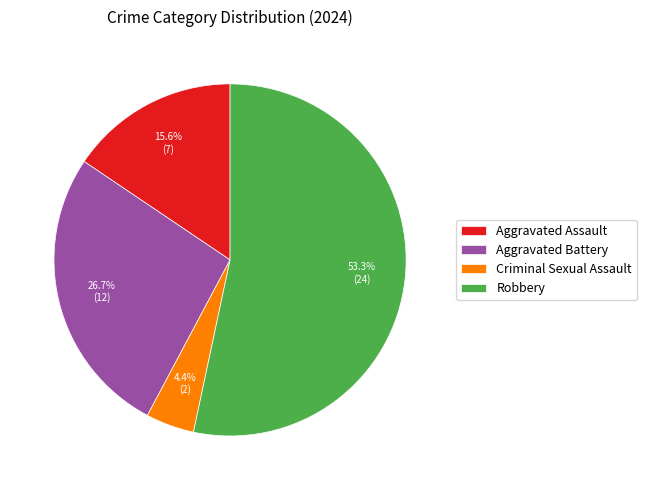

What percentage is the Aggravated Assault slice, to the nearest percent?

16%